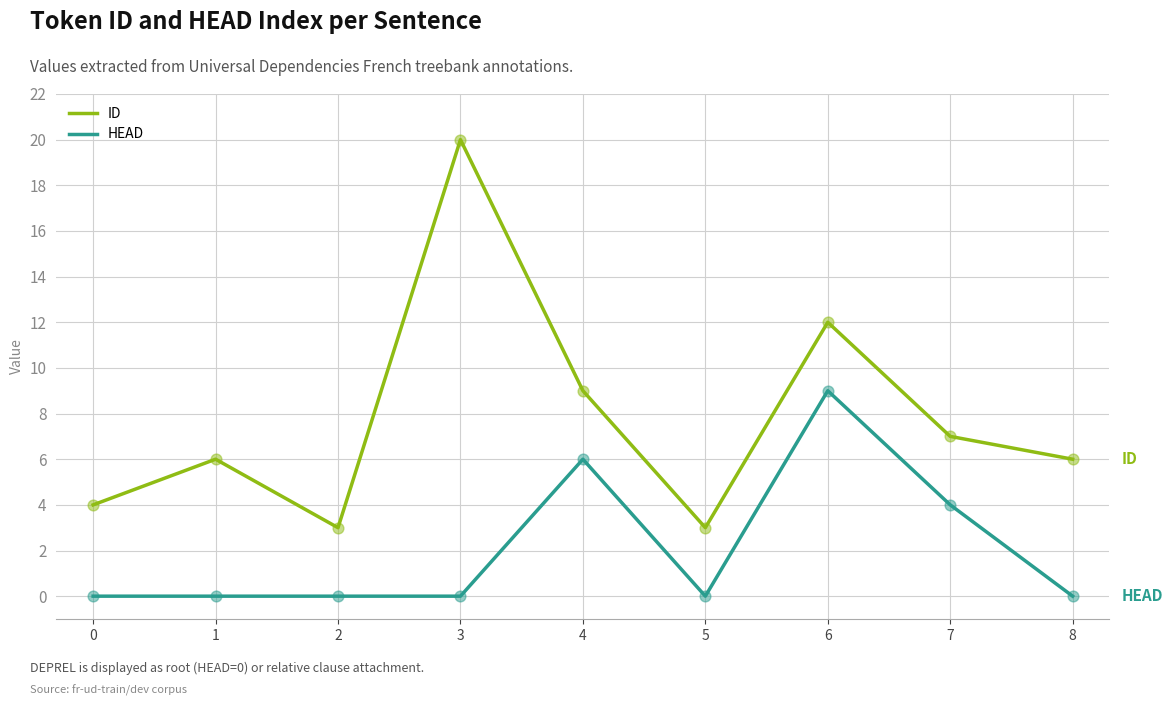

What are all the series names shown in the legend?

ID, HEAD